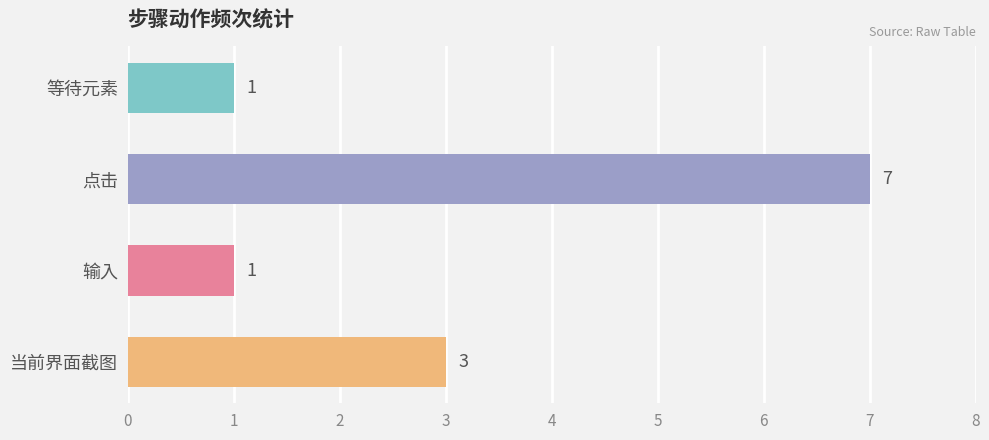

What is the sum of the values at 等待元素 and 当前界面截图?

4